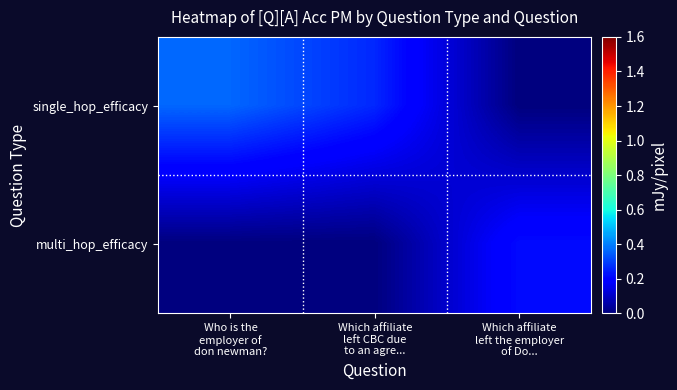

Count the number of data series in this chart.

2